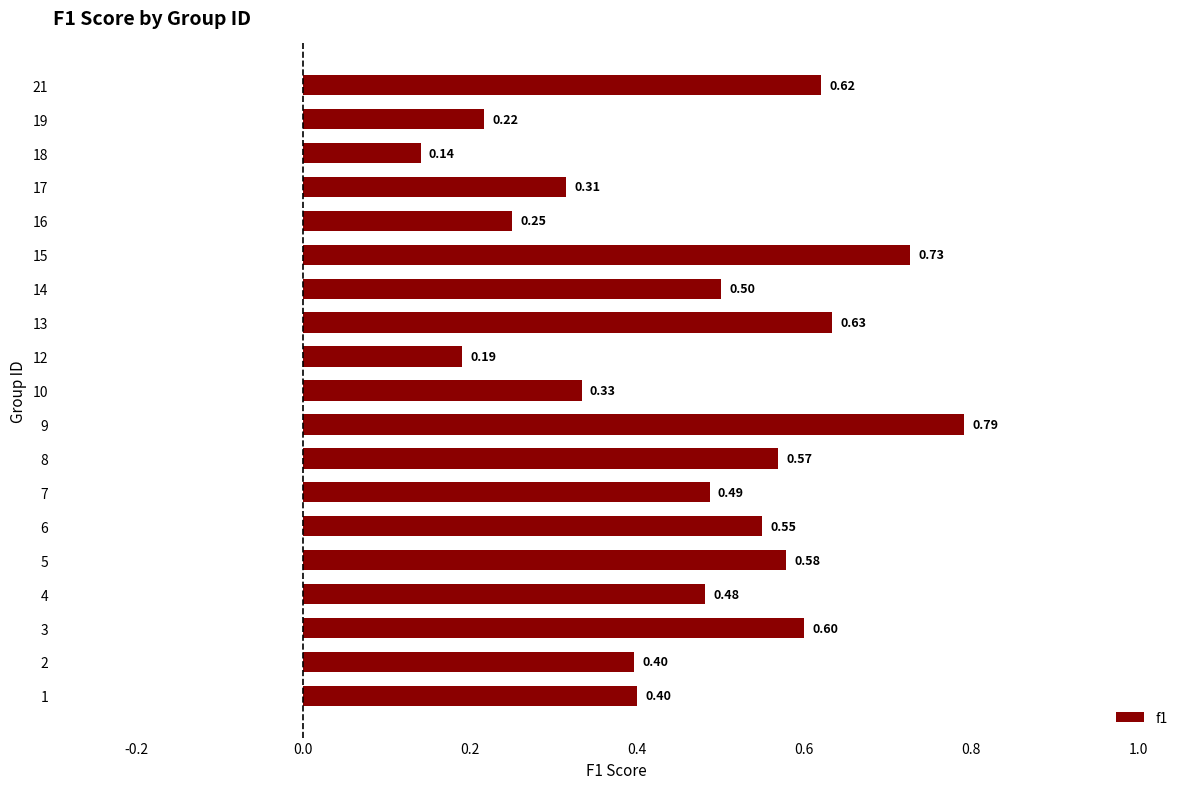

Between 12 and 15, which is larger?

15